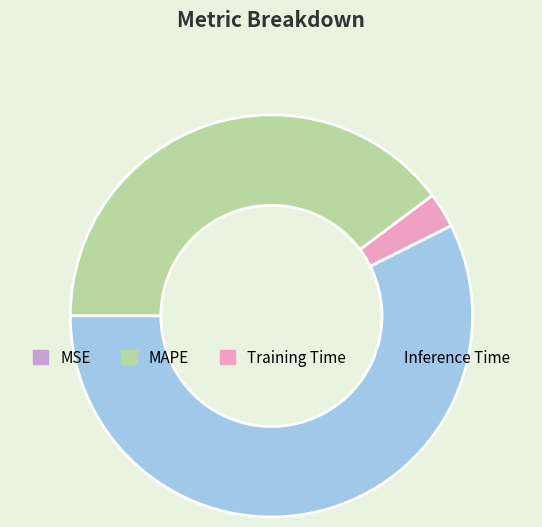

The Training Time slice represents 3% of the pie. True or false?

True